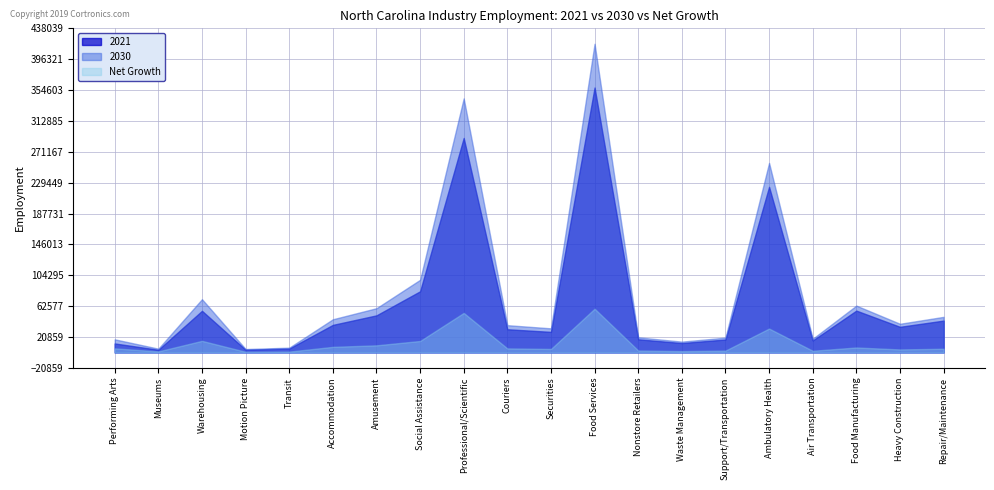

What is the value of the Net Growth point at the 7th from the left?

9651